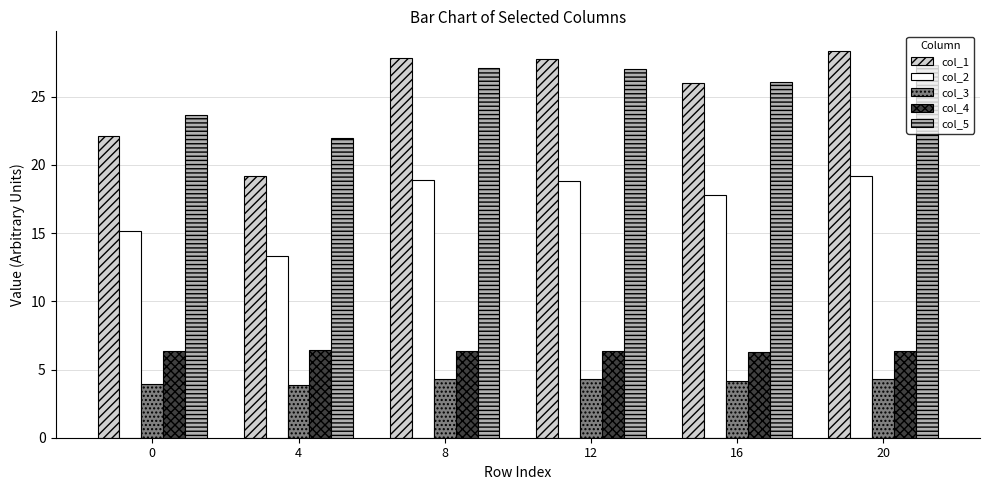

Is the value of col_4 at 16 greater than the value of col_2 at 20?

No